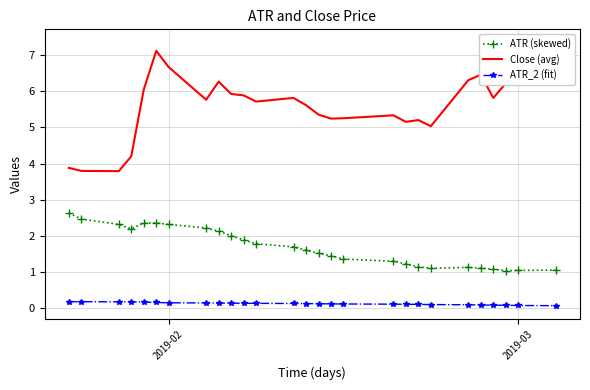

What is the sum of all ATR_2 (fit) values?

3.6